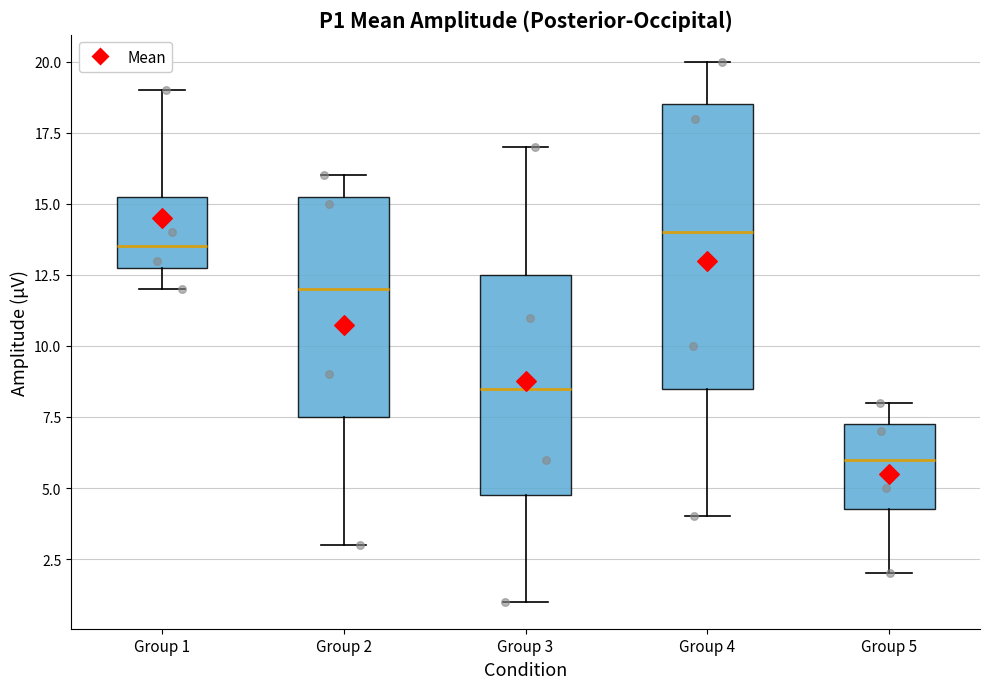

Comparing the boxes themselves (not the whiskers), which one is the tallest?

Group 4